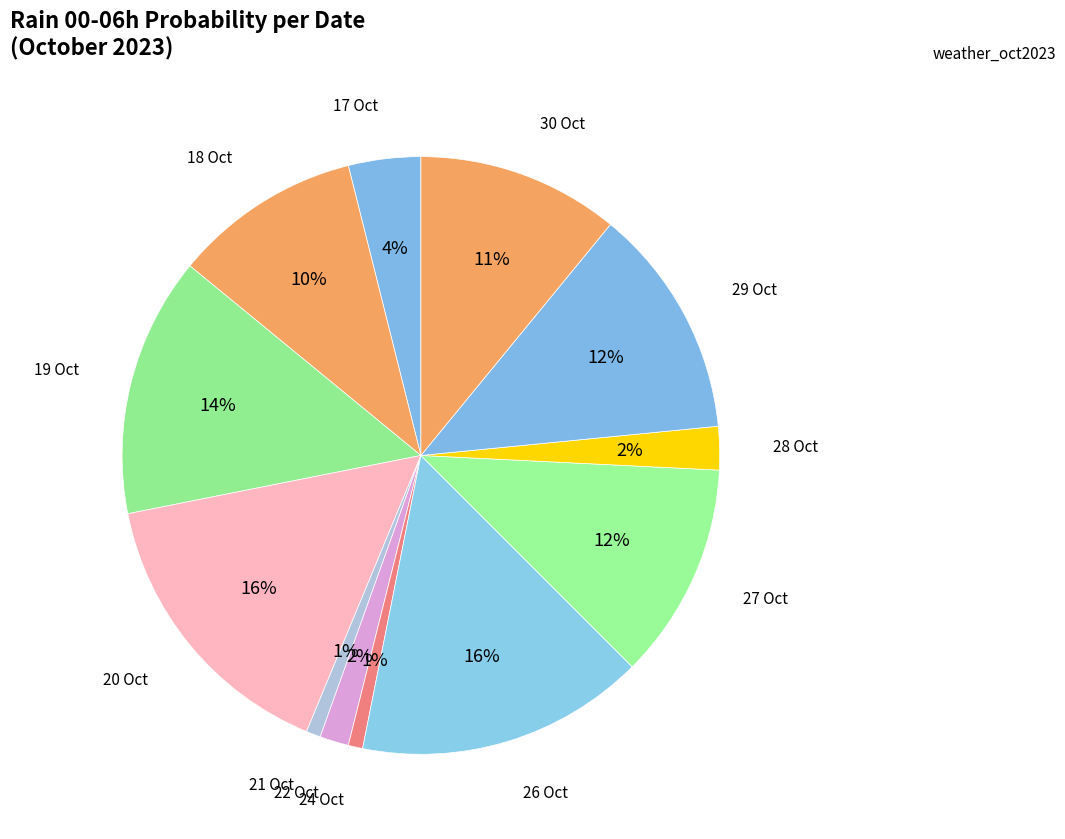

Is the sum of 27 Oct and 30 Oct greater than half?

No